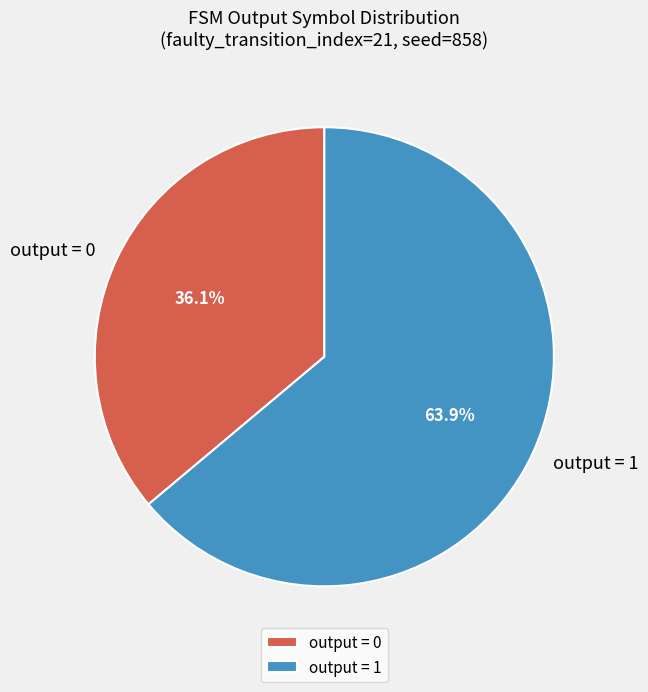

What is the majority slice?

output = 1